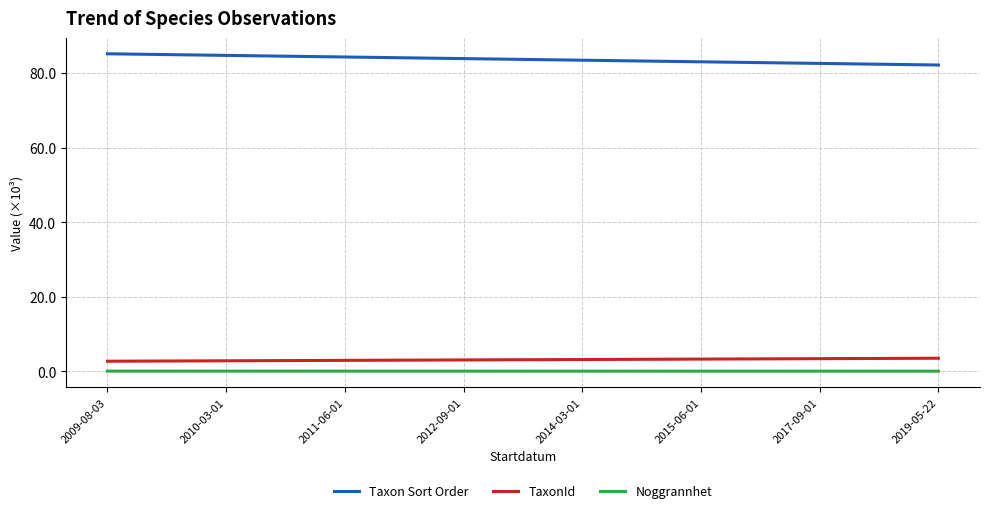

Is the value of TaxonId at 2010-03-01 greater than the value of Taxon Sort Order at 2012-09-01?

No